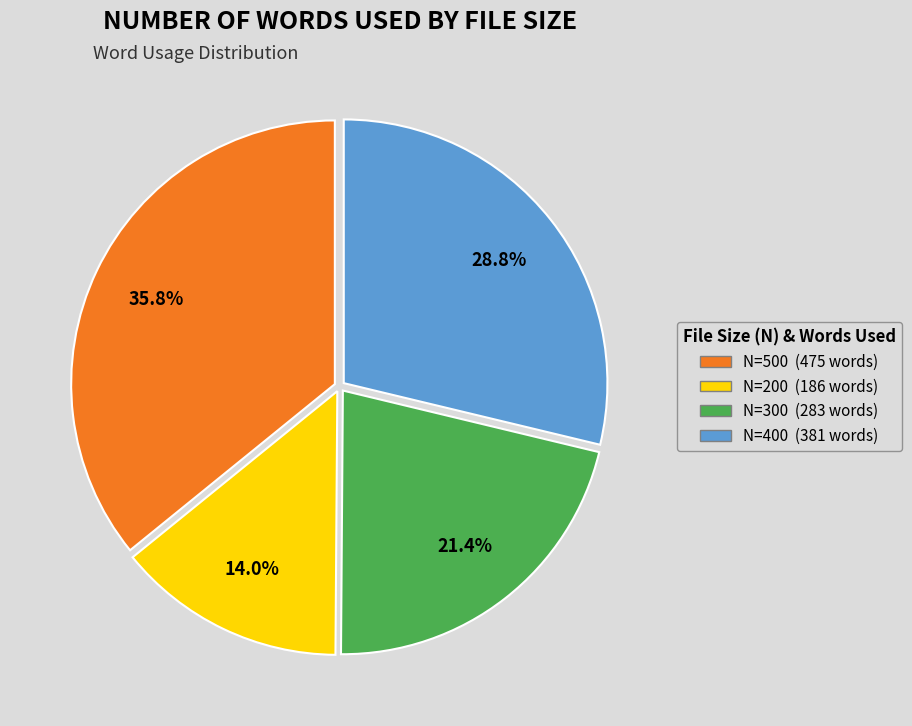

How many segments does this pie chart have?

4